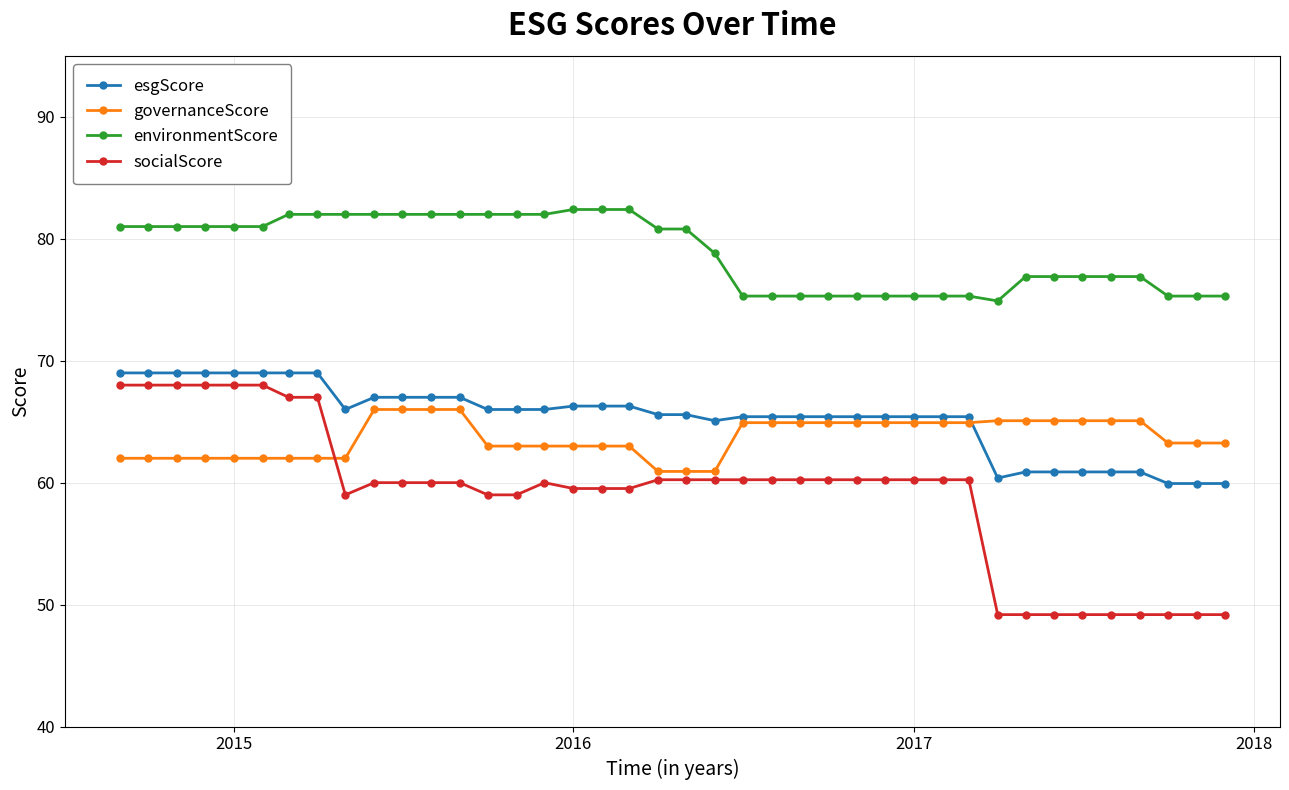

What is the value of the environmentScore point at the 35th from the left?

76.9